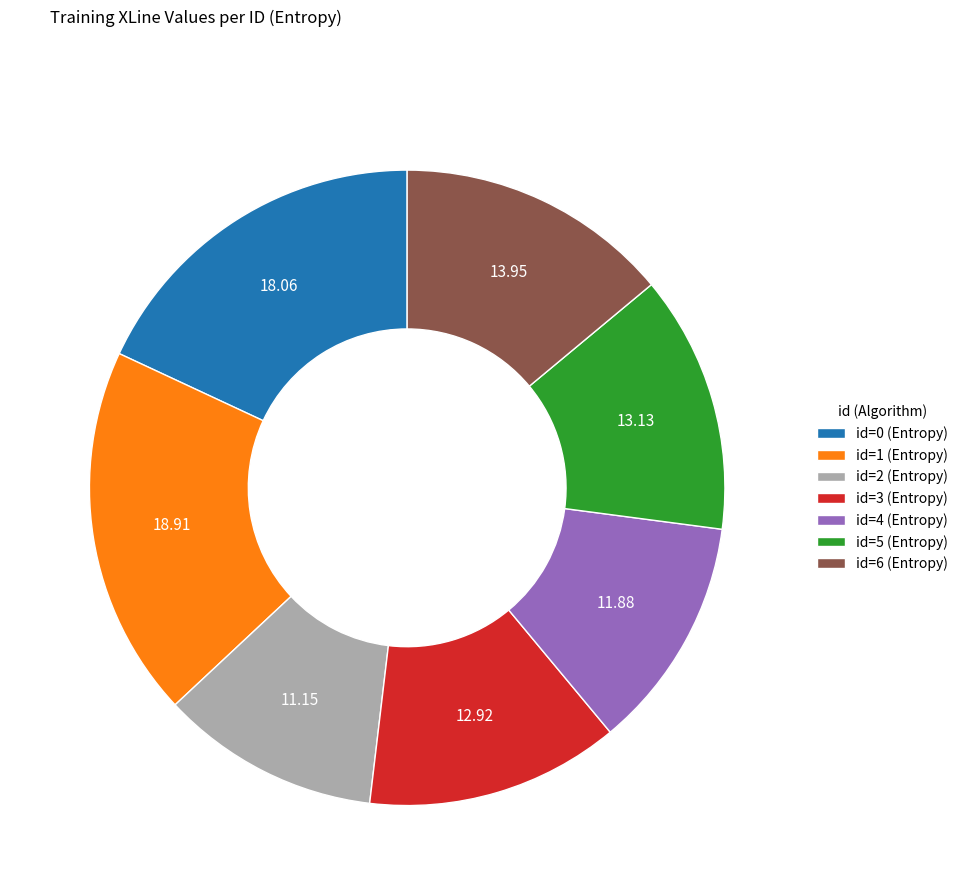

Does id=5 (Entropy) account for over 50% of the chart?

No